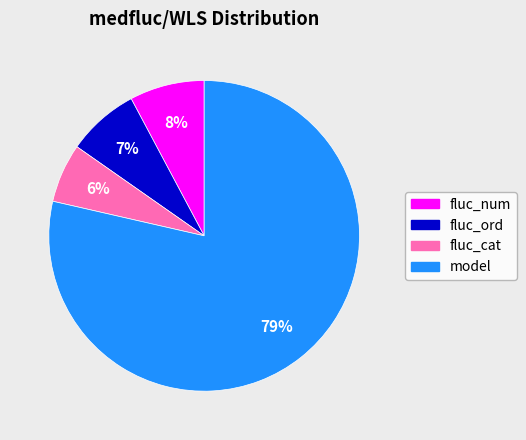

To the nearest percent, what is the combined percentage of model and fluc_cat?

85%